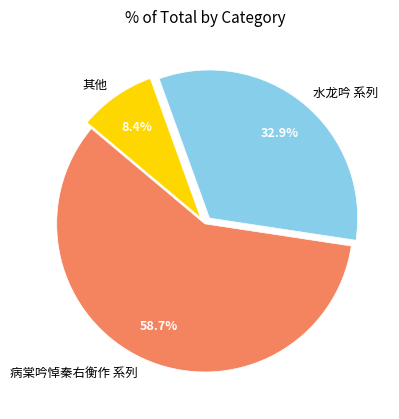

To the nearest percent, what is the average slice percentage?

33%